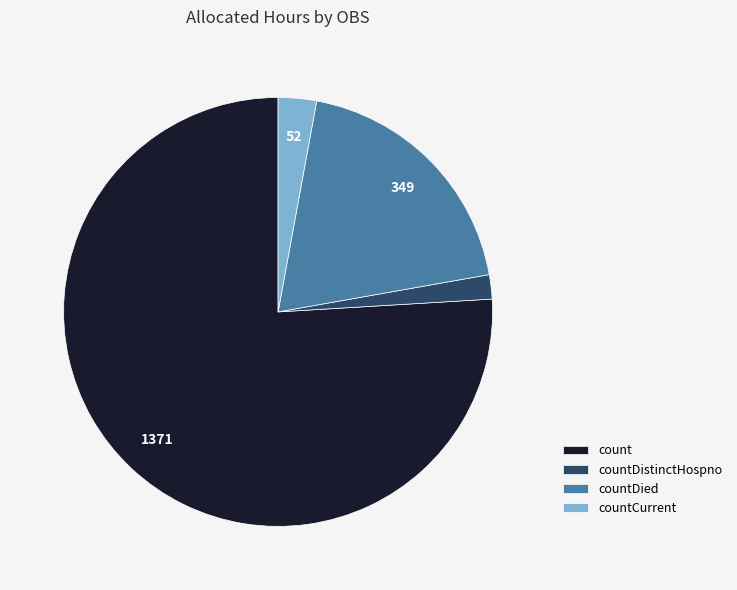

Is it true that countDied is 25% of the pie?

False